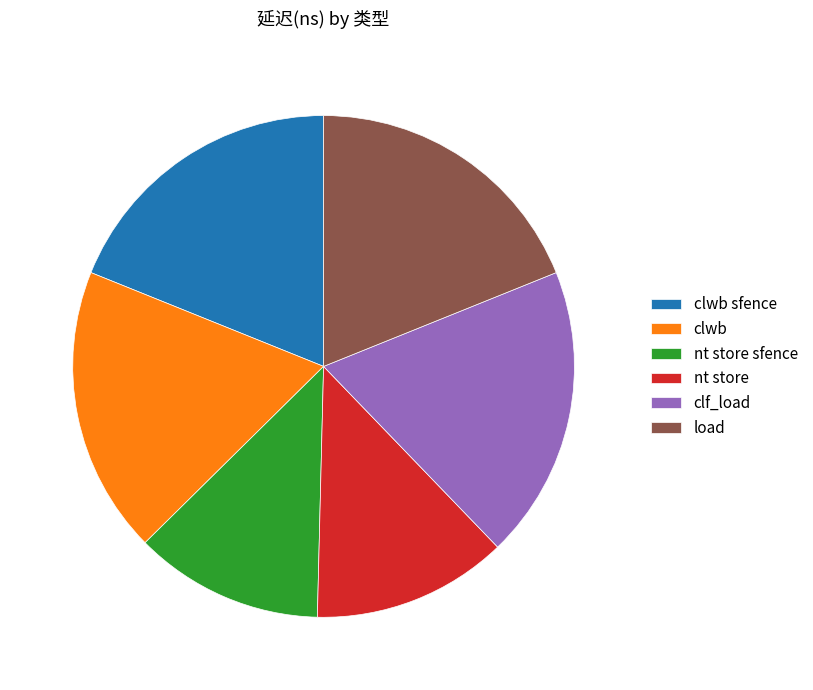

What is the ratio of the value at load to the value at nt store sfence?

1.5